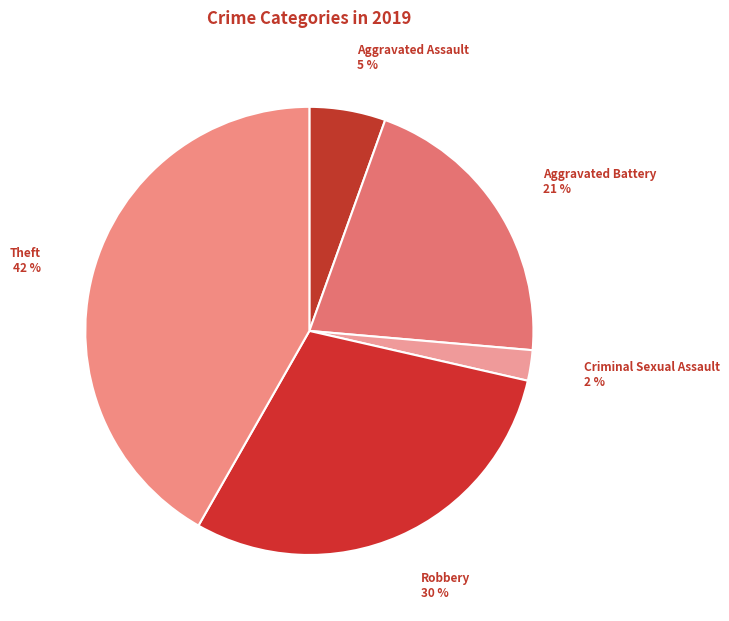

What percentage is the Theft slice, to the nearest percent?

42%